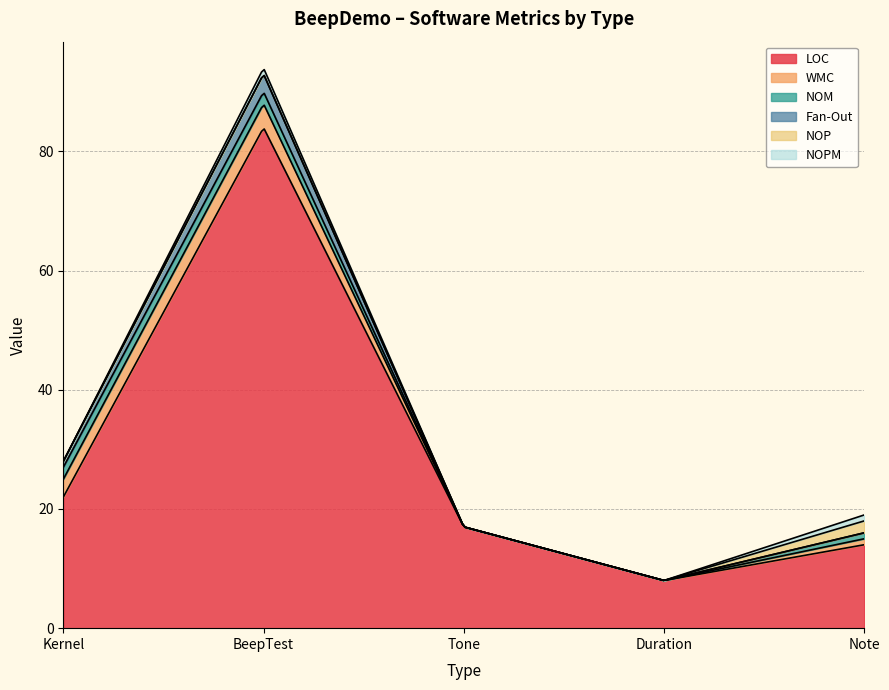

At which label is NOP closest to 1?

Kernel